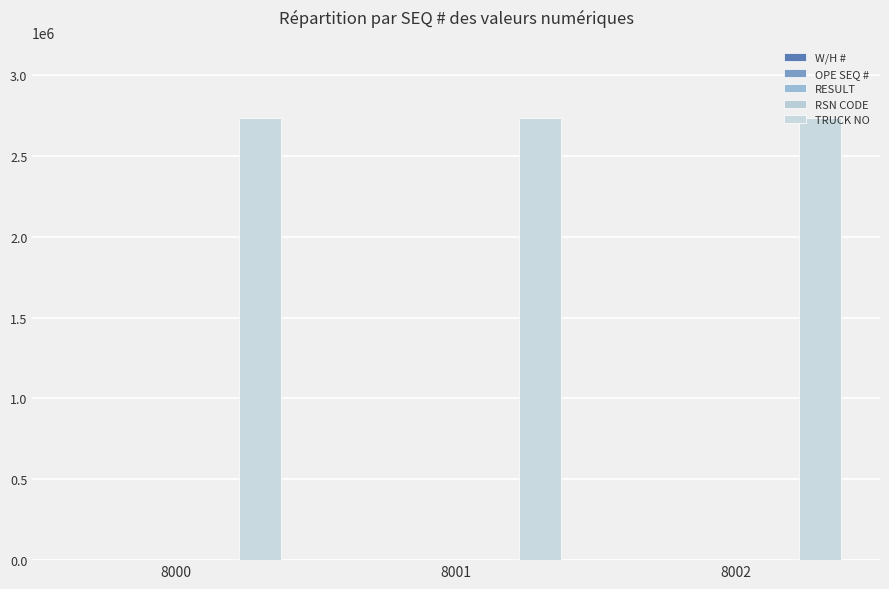

How many groups of bars are there?

3